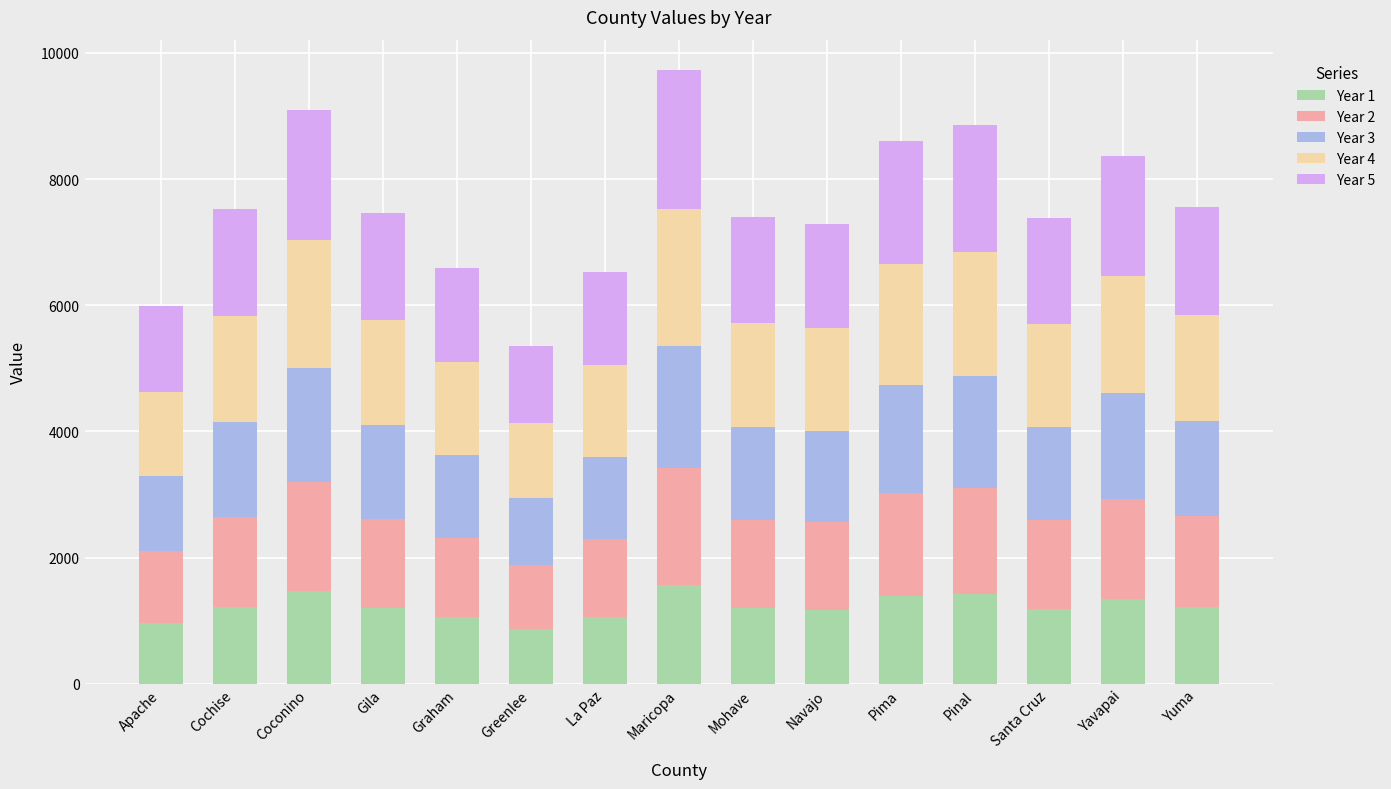

What are all the series names shown in the legend?

Year 1, Year 2, Year 3, Year 4, Year 5